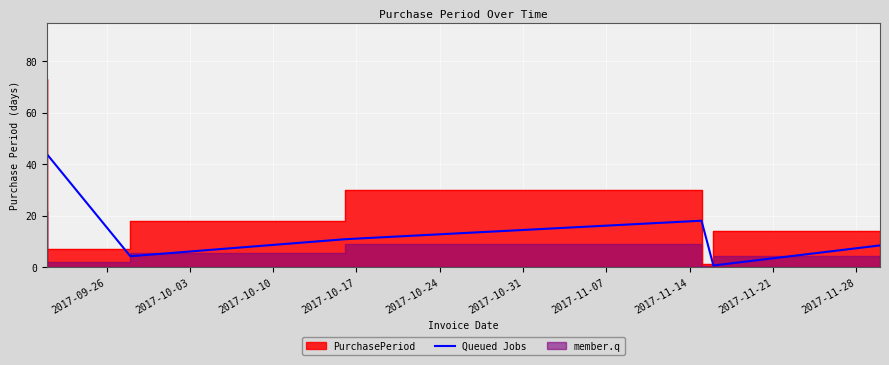

The chart shows a value of 14.9 at 2017-09-26. True or false?

False